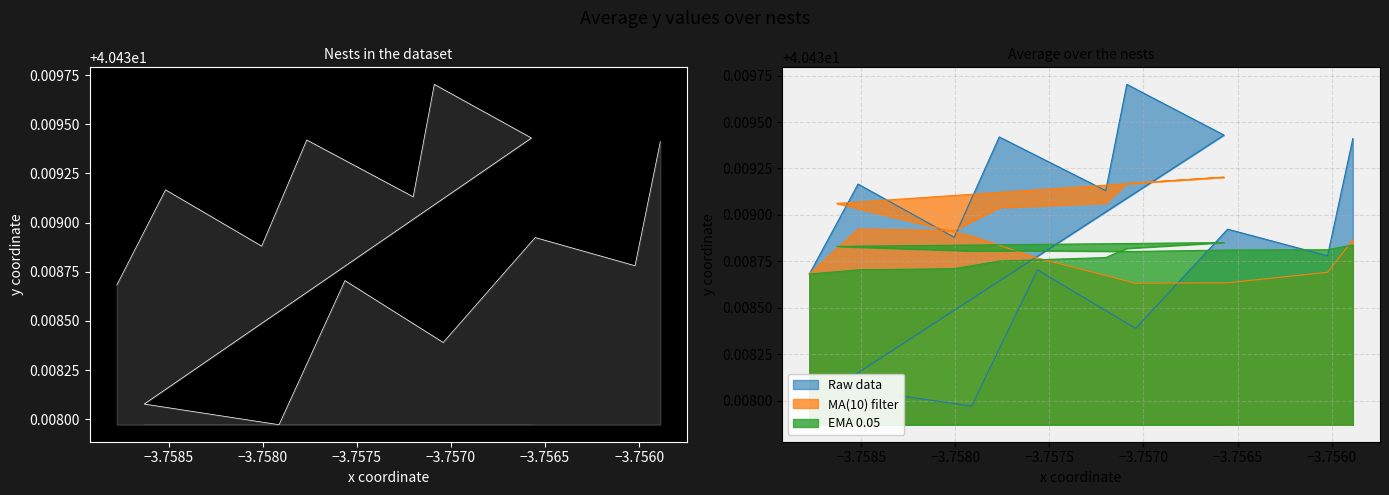

How many lines are shown in the chart?

3